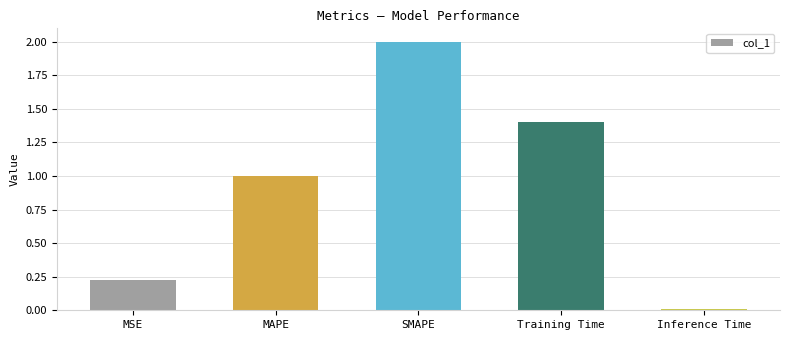

What is the average value?

0.9